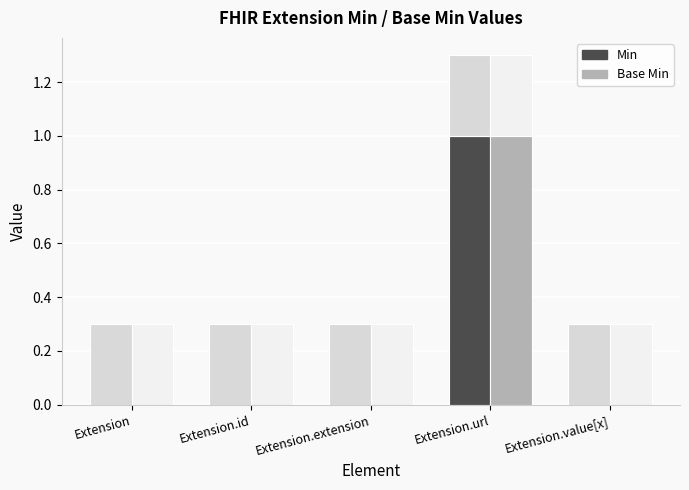

At which category is the sum across all series the highest?

Extension.url